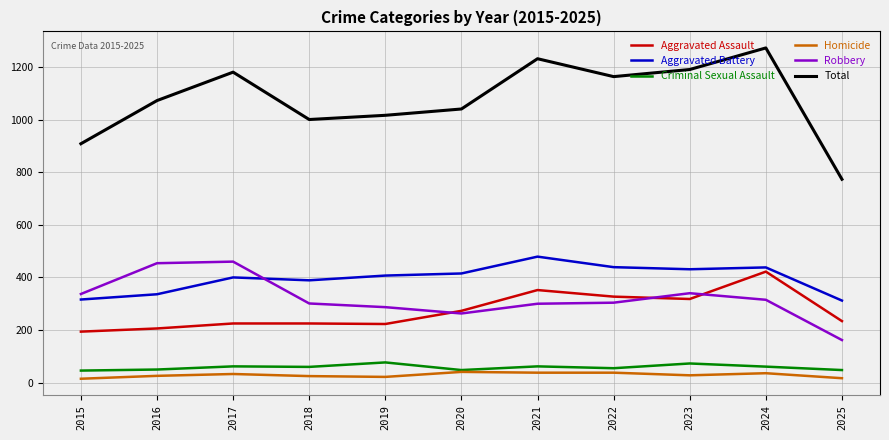

Does the chart have visible grid lines?

Yes